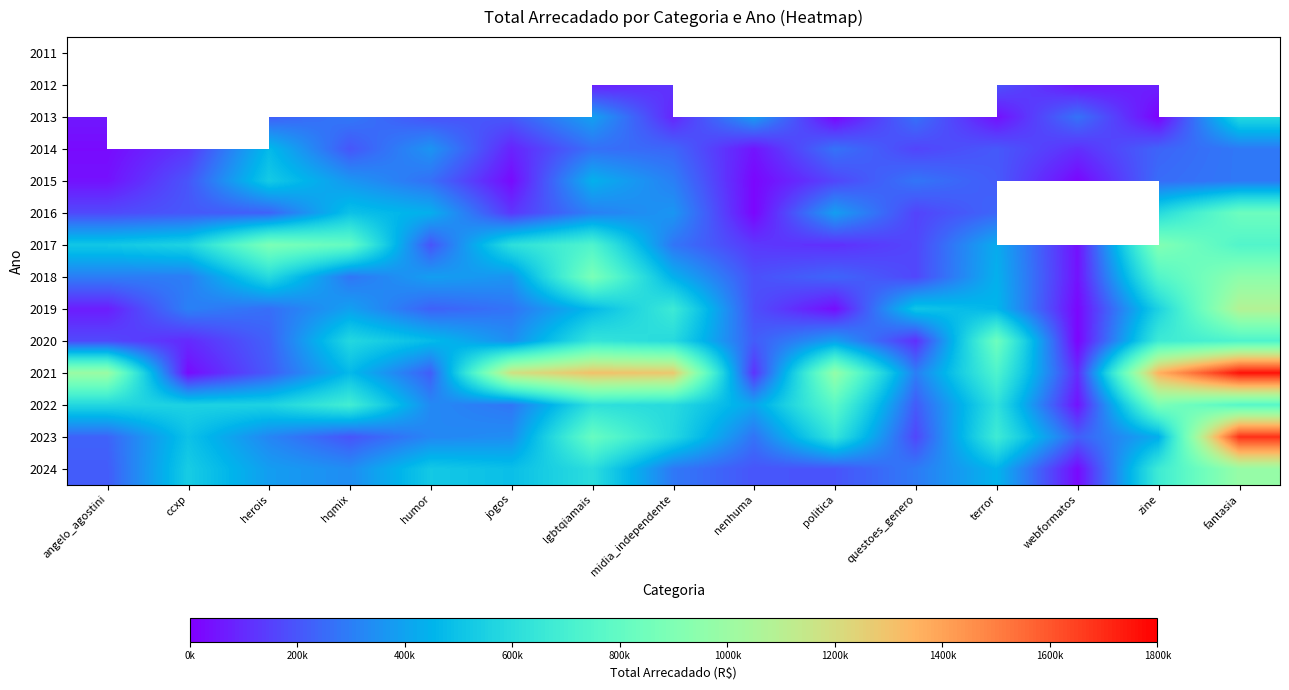

What is the approximate value of 2021 at fantasia?

1757631.9